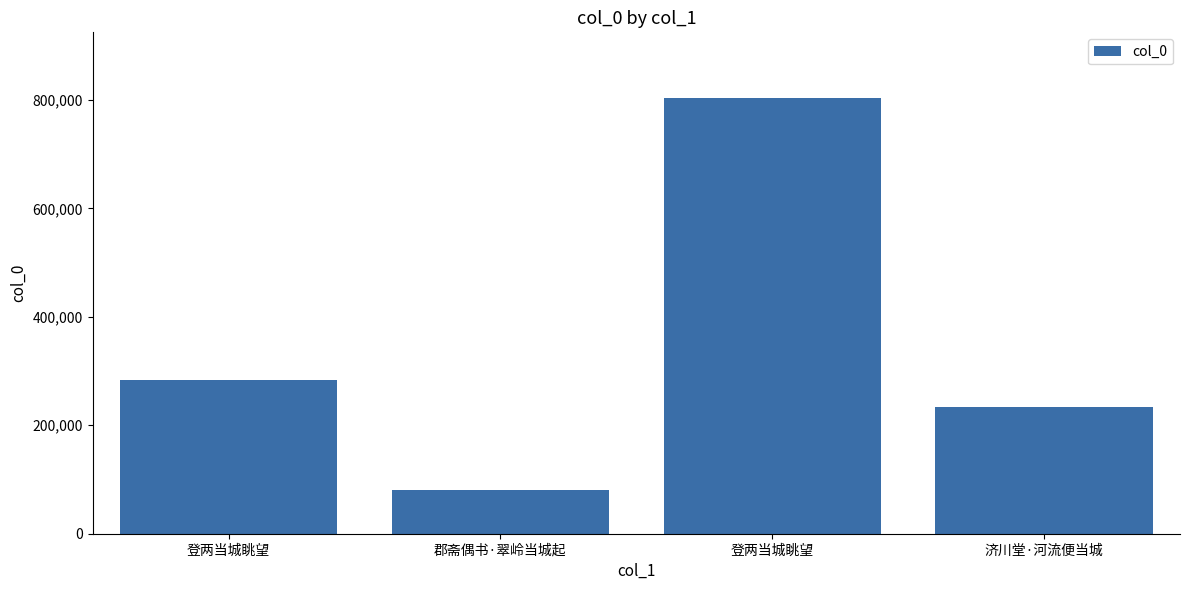

What is the average value?

350318